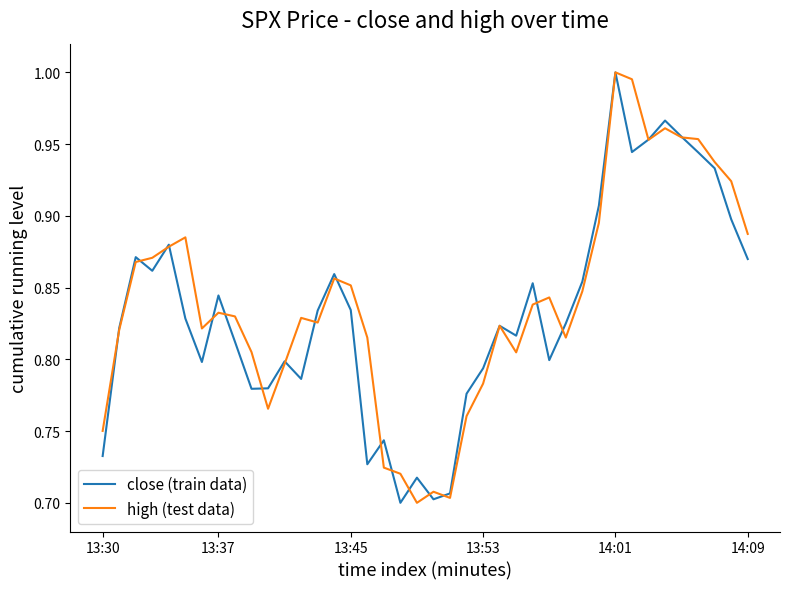

Count the close (train data) values in the range 0 to 1.

40